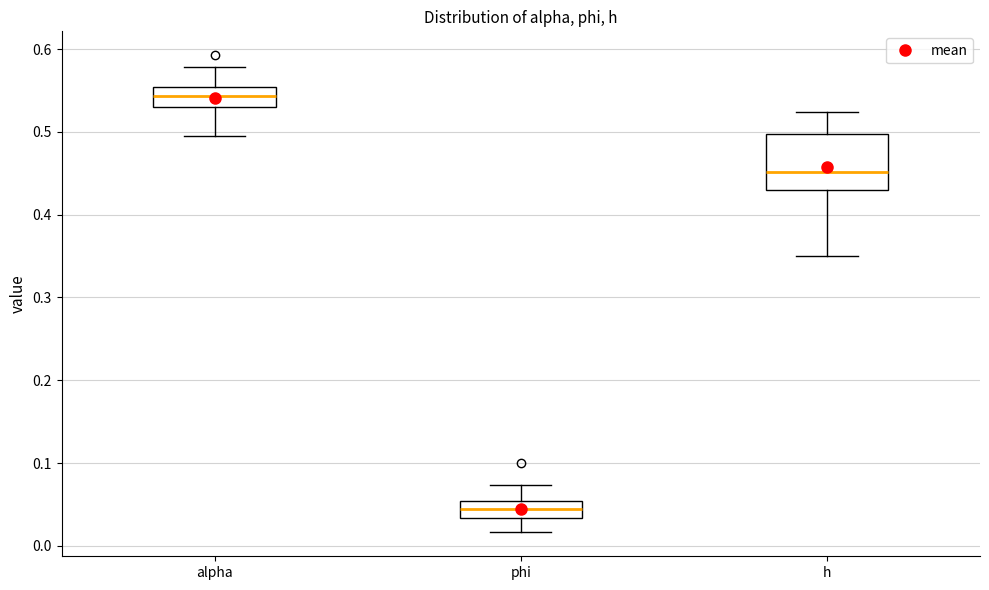

Which box has the lowest median line?

phi